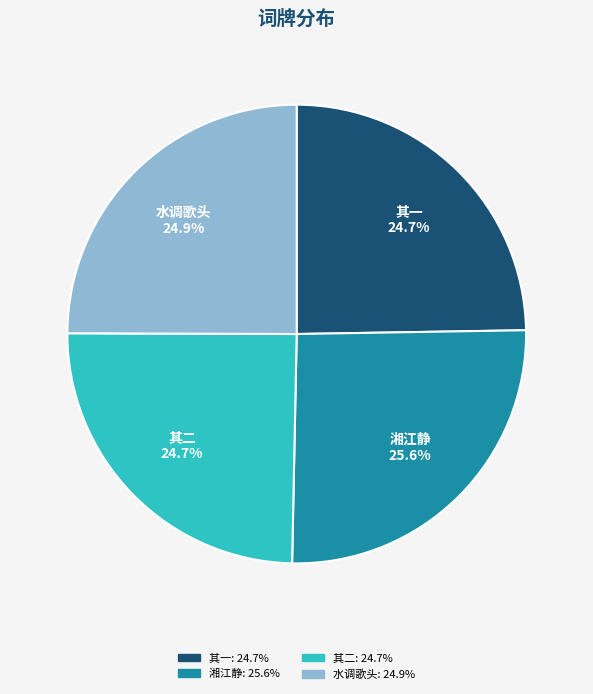

How many segments does this pie chart have?

4